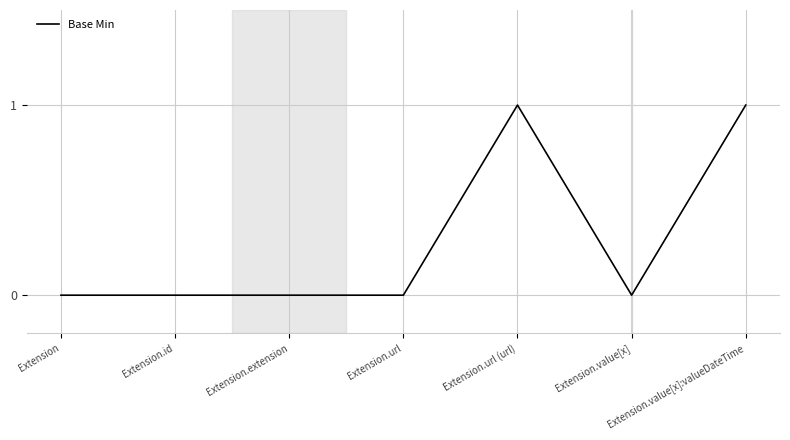

True or false: the data has more than 2 interior local peaks.

False